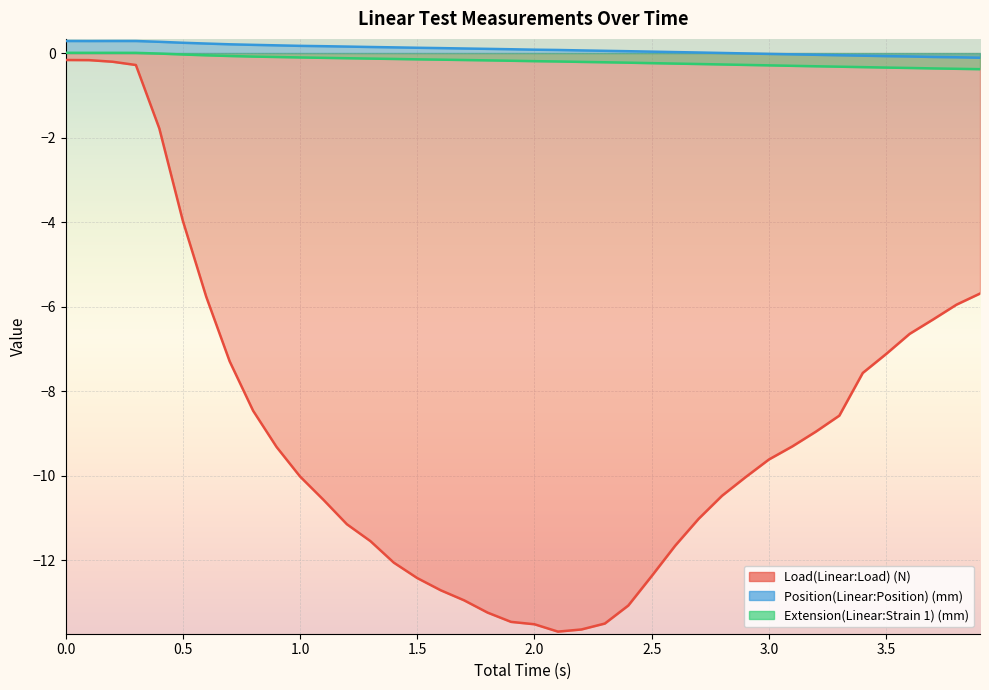

At 1.0, list the series in order from smallest to largest.

Load(Linear:Load) (N), Extension(Linear:Strain 1) (mm), Position(Linear:Position) (mm)